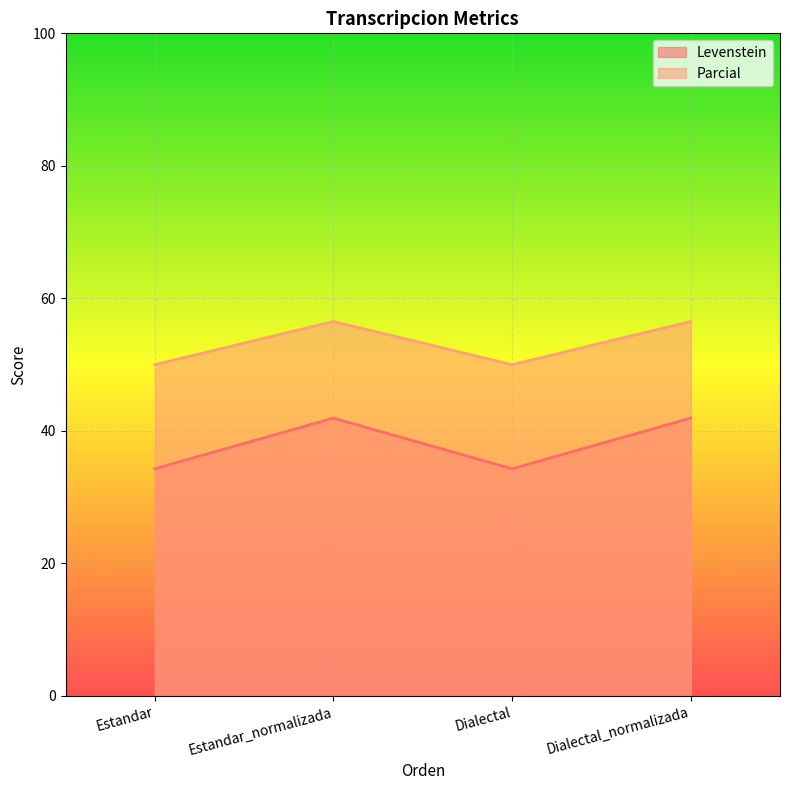

True or false: Parcial has a value of 56.5 at Estandar_normalizada.

True